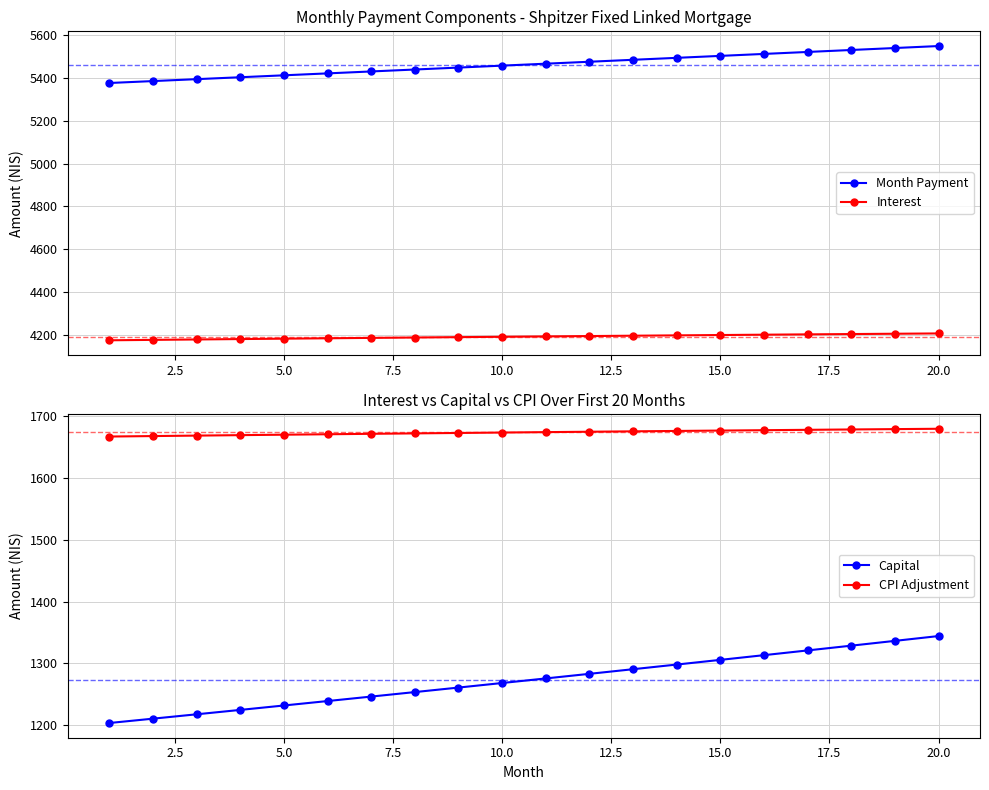

Is it true that Capital equals 1305.8 at 15.0?

True